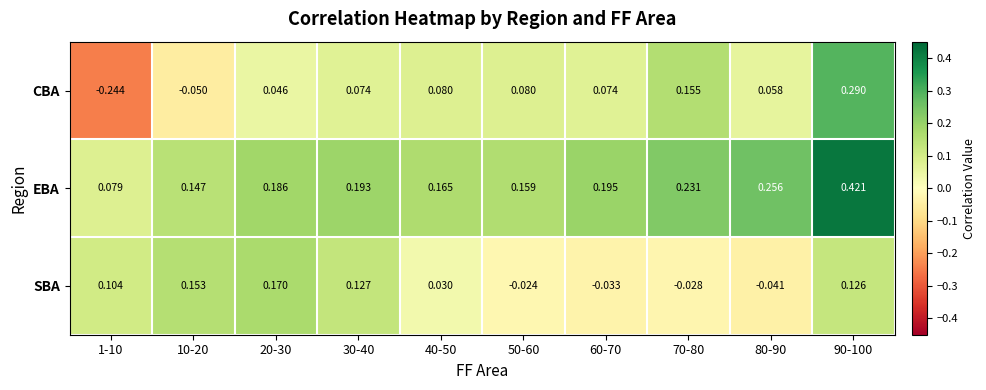

Is the value of CBA at 1-10 greater than the value of SBA at 50-60?

No